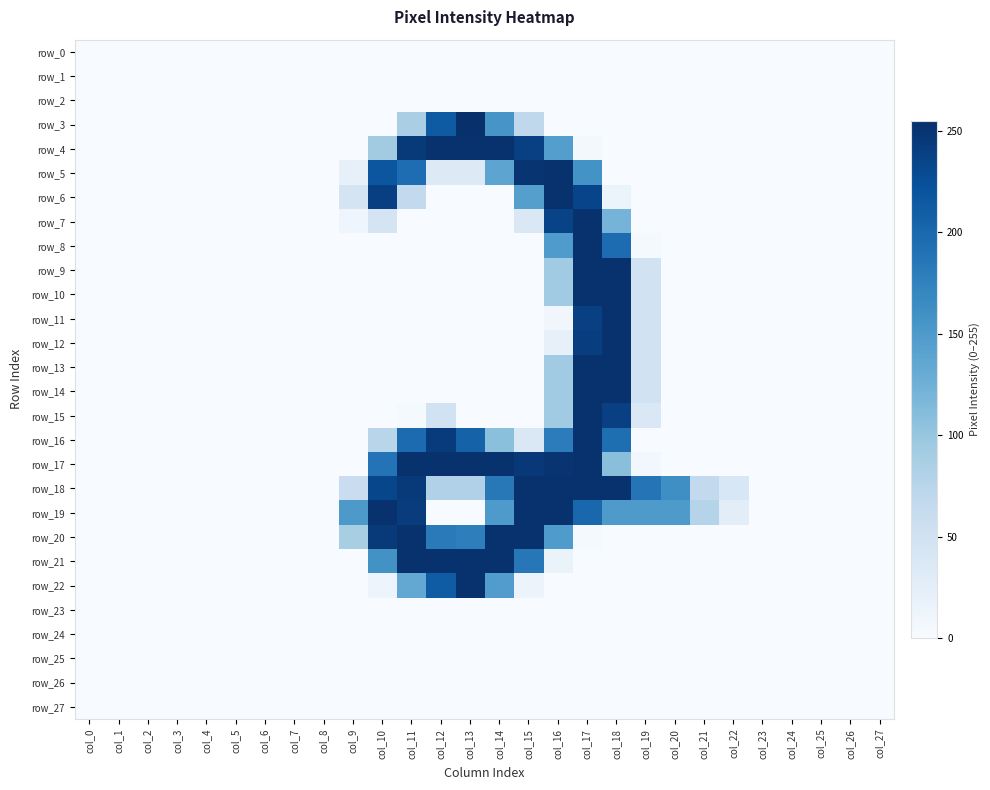

Is it true that row_11 equals -79 at col_25?

False